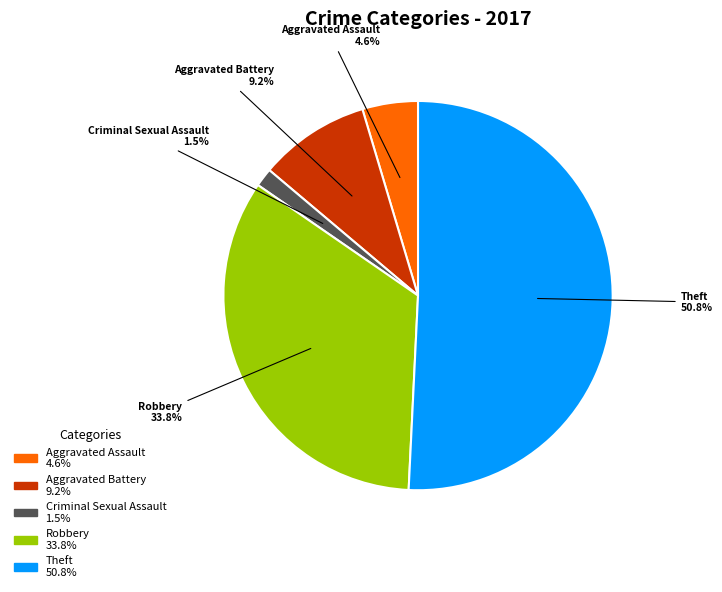

Does any single category account for the majority?

Yes